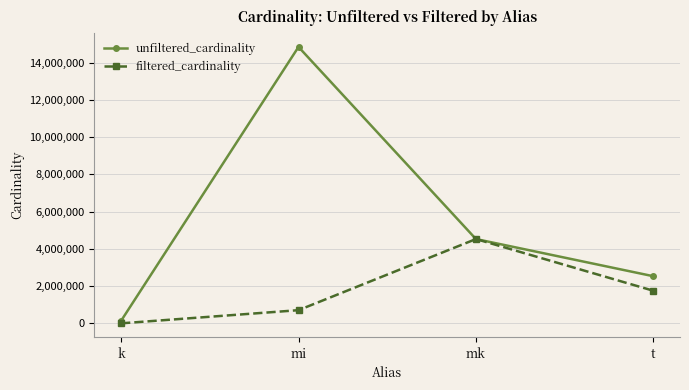

Is the value of unfiltered_cardinality at mk greater than the value of filtered_cardinality at mi?

Yes